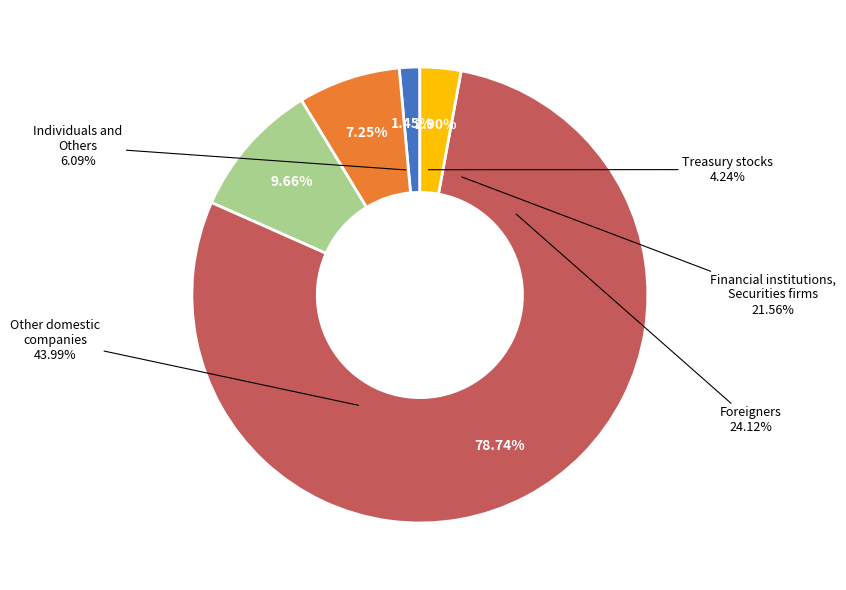

What is the change in value from Column2 to Column4?

-0.1